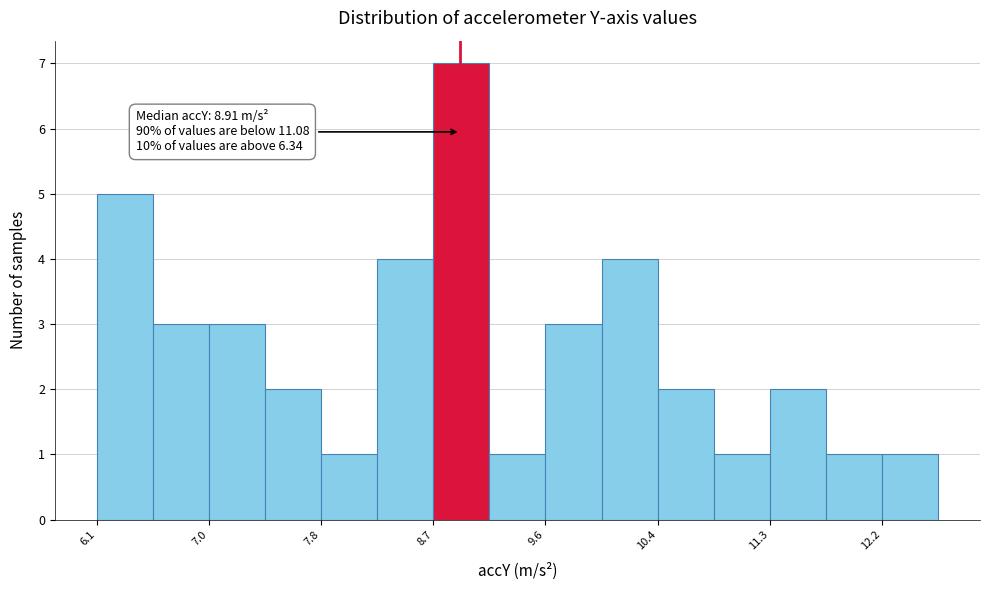

Which range on the x-axis has the tallest bar?

8.7 to 9.1